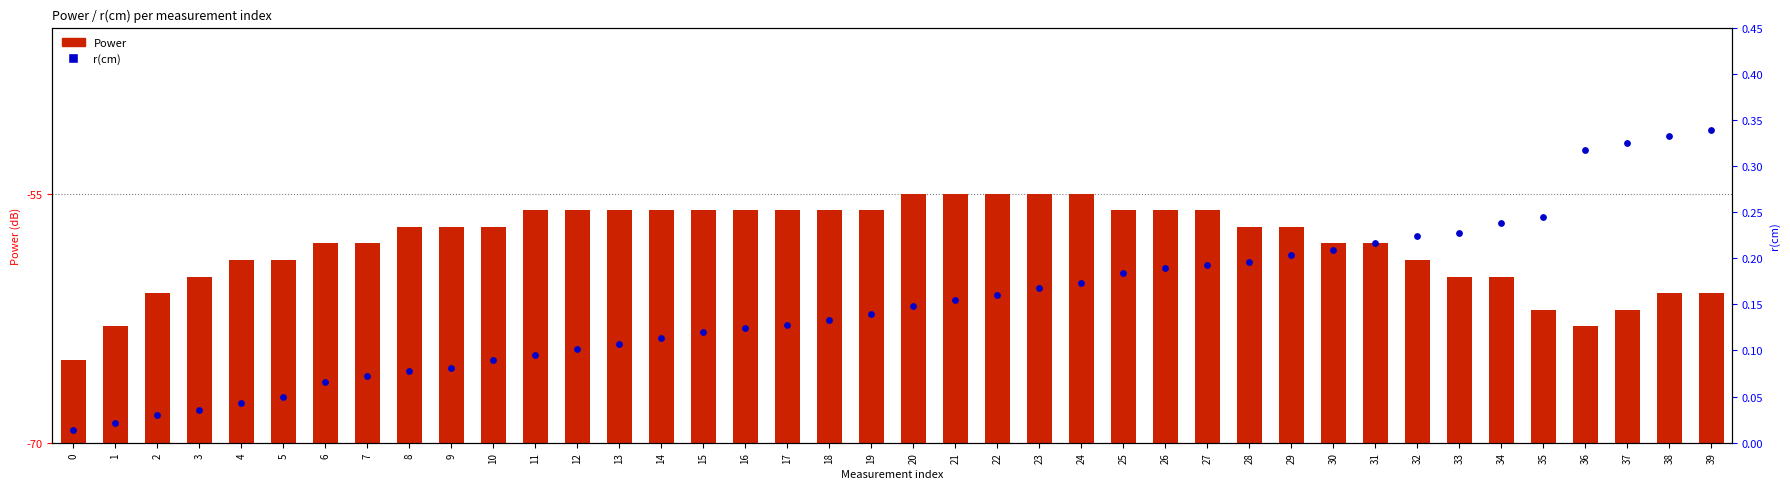

At which category is the sum across all series the highest?

24